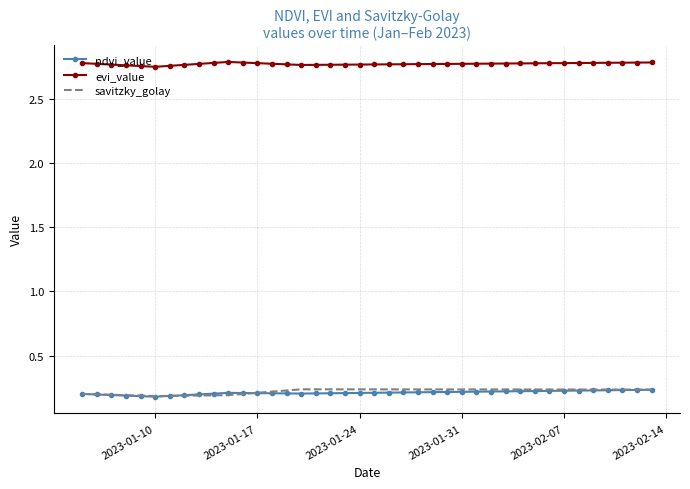

Which series has the largest total across all categories?

evi_value